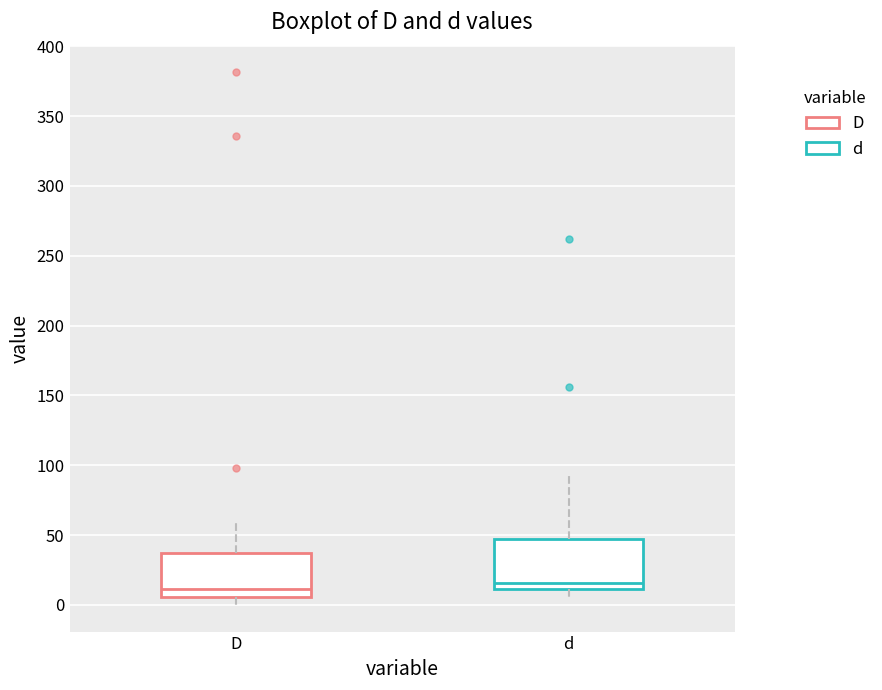

Reading left to right, read every box against the y-axis: the position of its median line, the range the box covers, and the ends of its whiskers. The values are not printed on the chart, so give them approximately, as read against the axis.

D: median 10, box 5 to 35, whiskers 0 to 60
d: median 15, box 10 to 45, whiskers 5 to 95